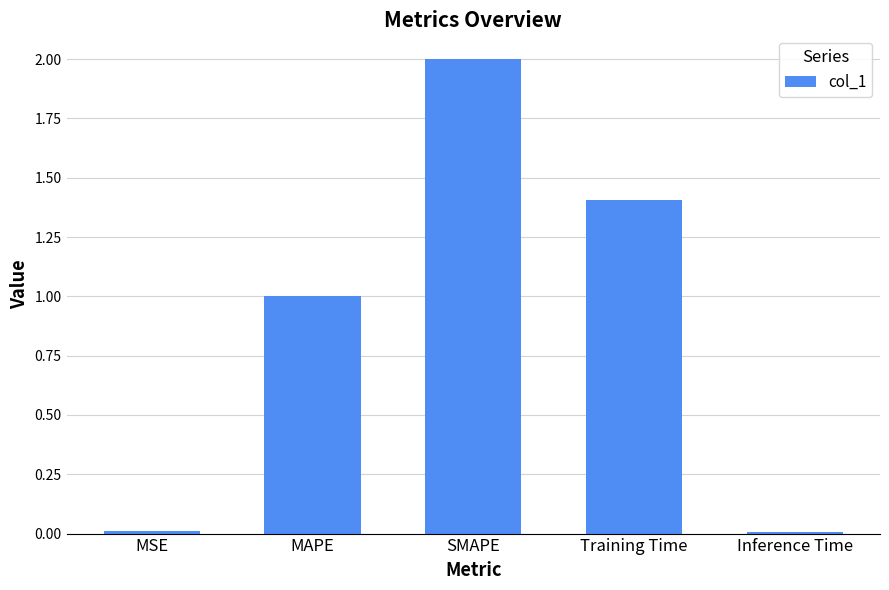

Between SMAPE and Training Time, which is larger?

SMAPE